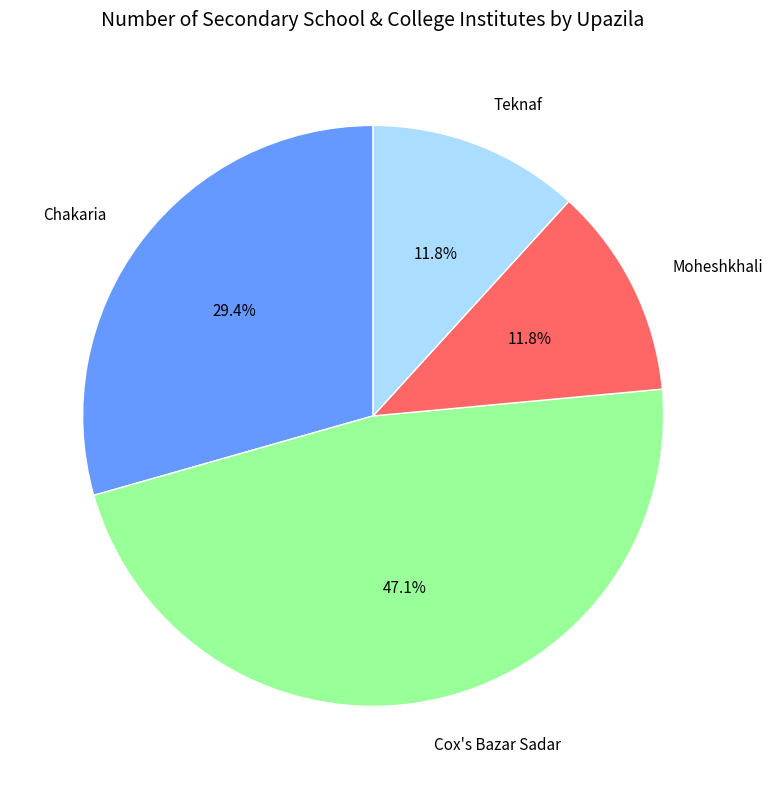

Combined, what portion of the pie is Chakaria and Teknaf?

41.2%